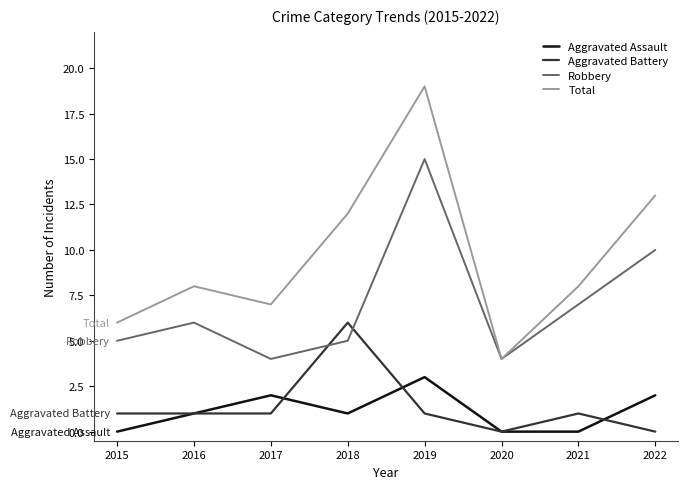

Count the number of data series in this chart.

4